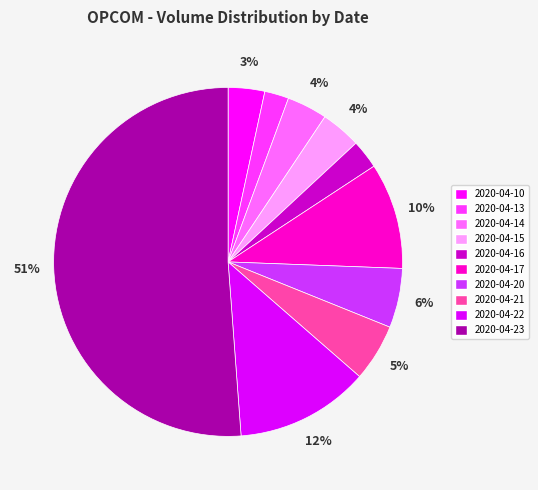

What is the change in value from 2020-04-16 to 2020-04-22?

+4591100